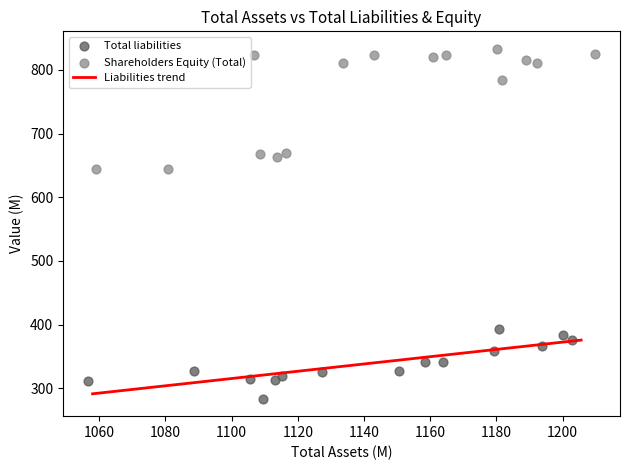

Which series reaches the minimum Y coordinate?

Total liabilities